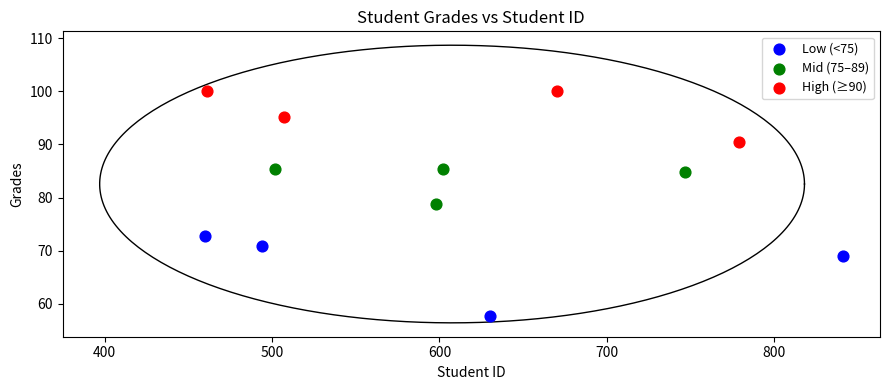

Which series reaches the maximum Y coordinate?

High (≥90)